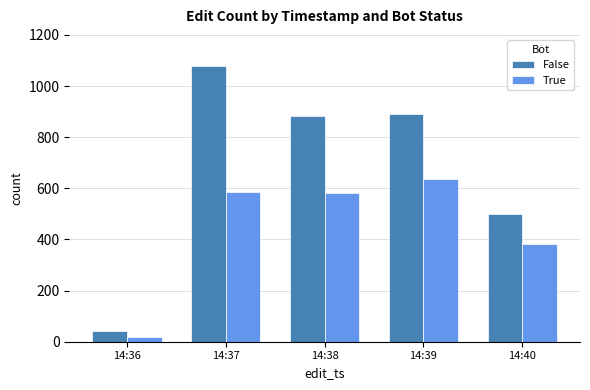

At which category is the sum across all series the highest?

14:37